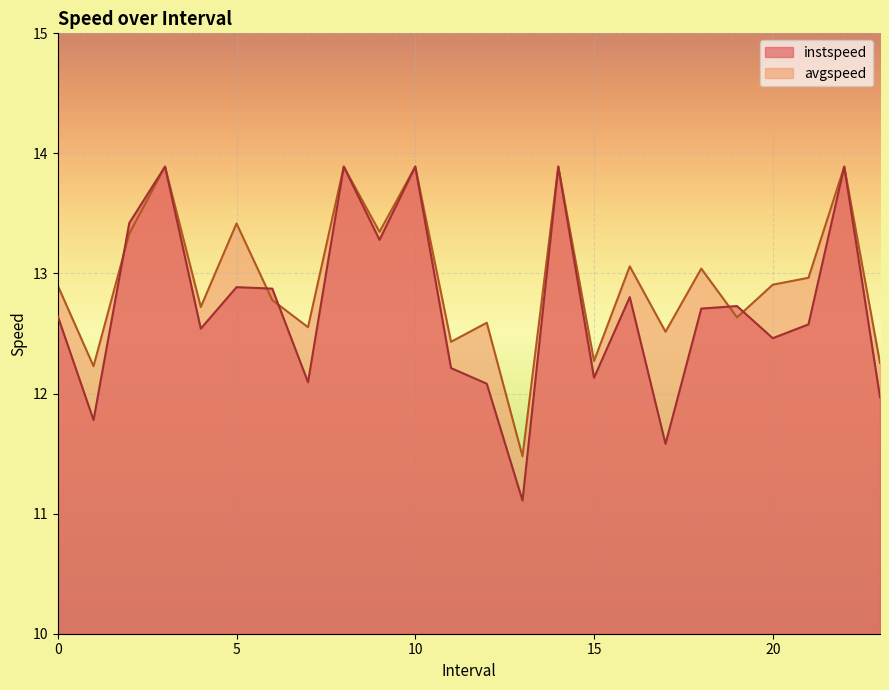

How many intersections are there between avgspeed and instspeed?

5